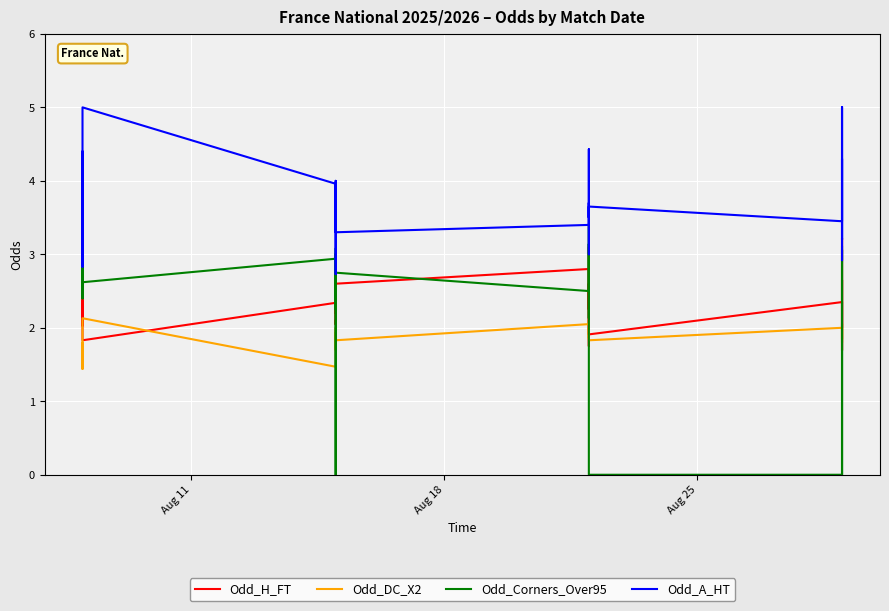

Does the chart display data point markers on the line(s)?

No